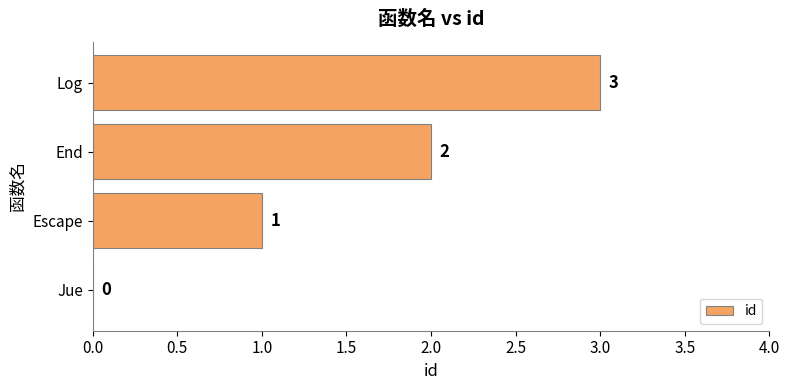

What is the maximum value shown in the chart?

3